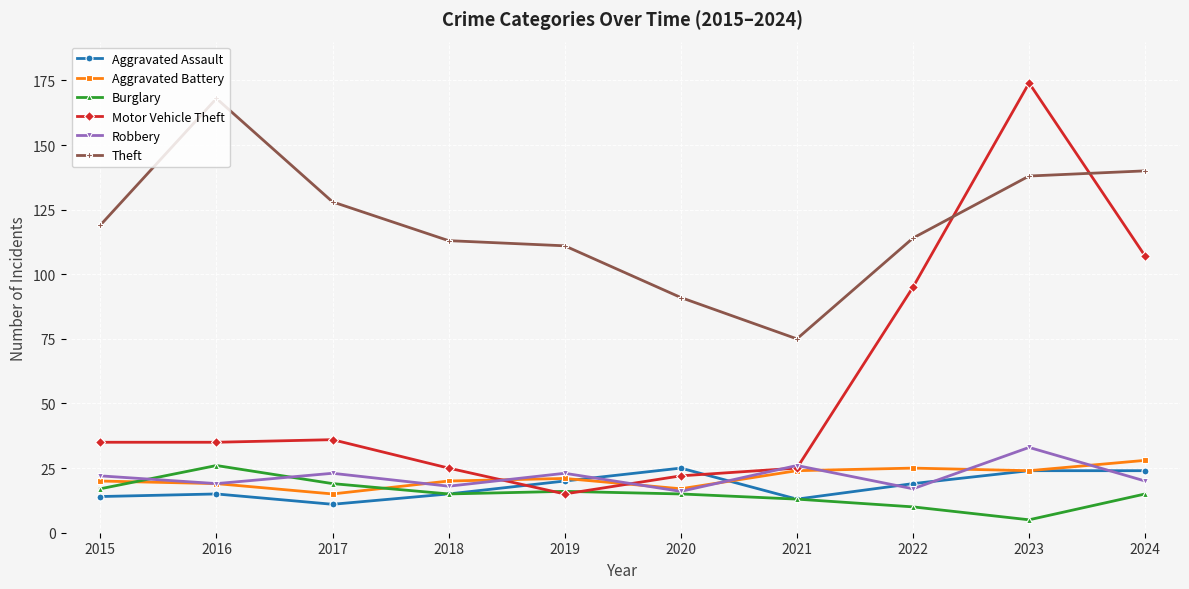

At how many categories does at least one series exceed 16?

10